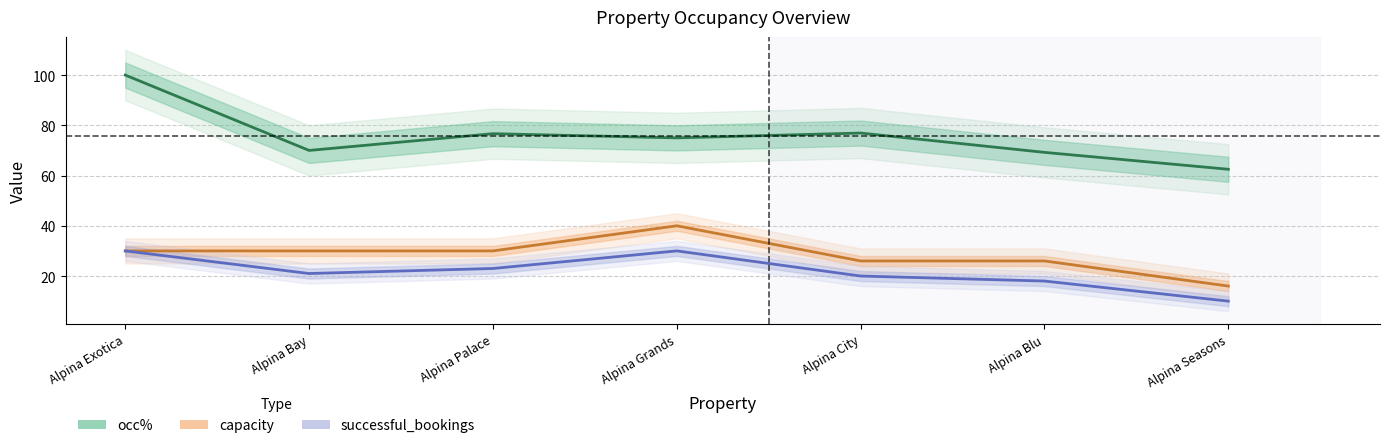

The successful_bookings series shows 23.0 at Alpina Palace. True or false?

True